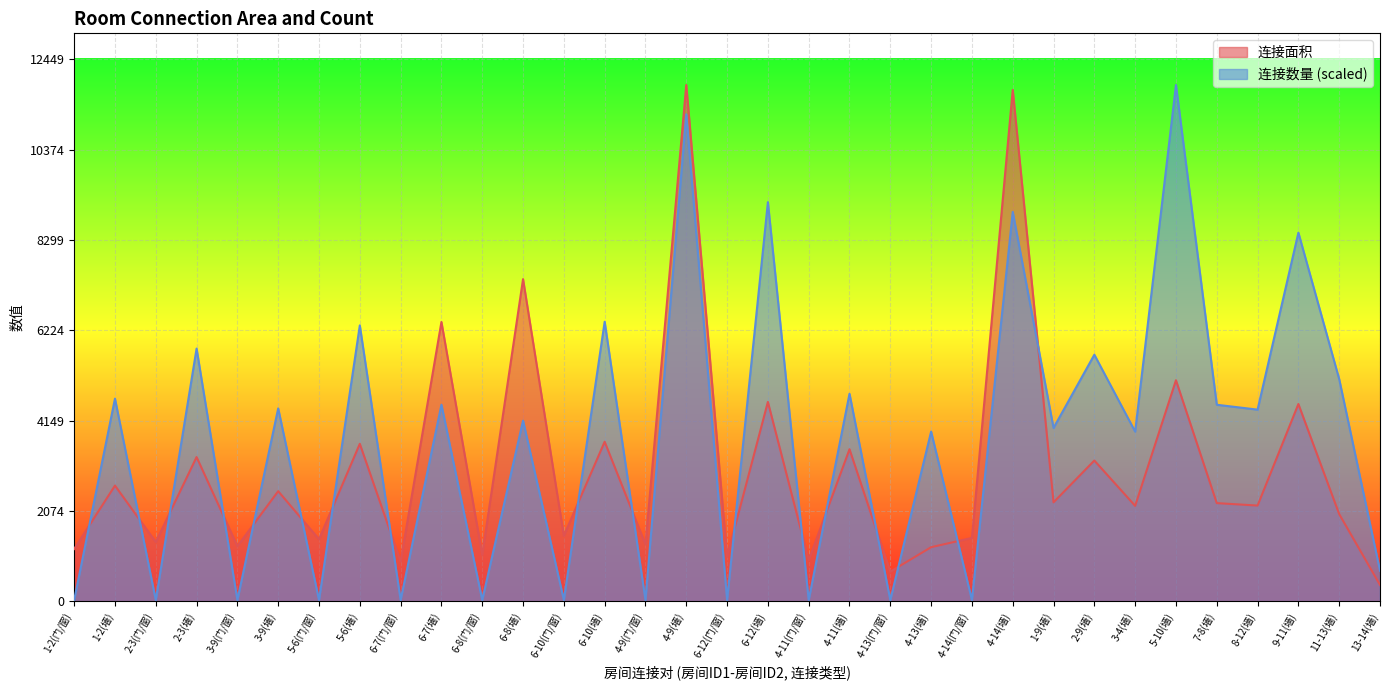

At which label does 连接数量 reach its peak?

5-10(墙)